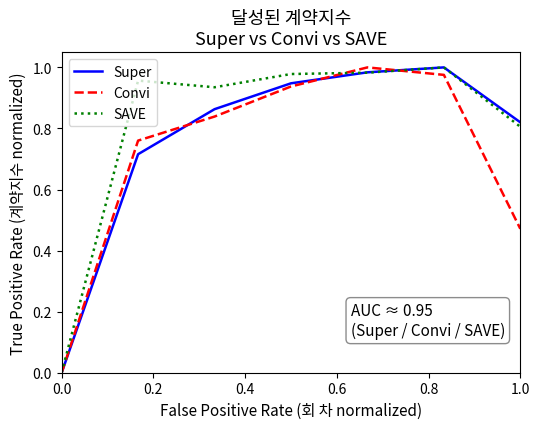

Which series has the largest total across all categories?

SAVE